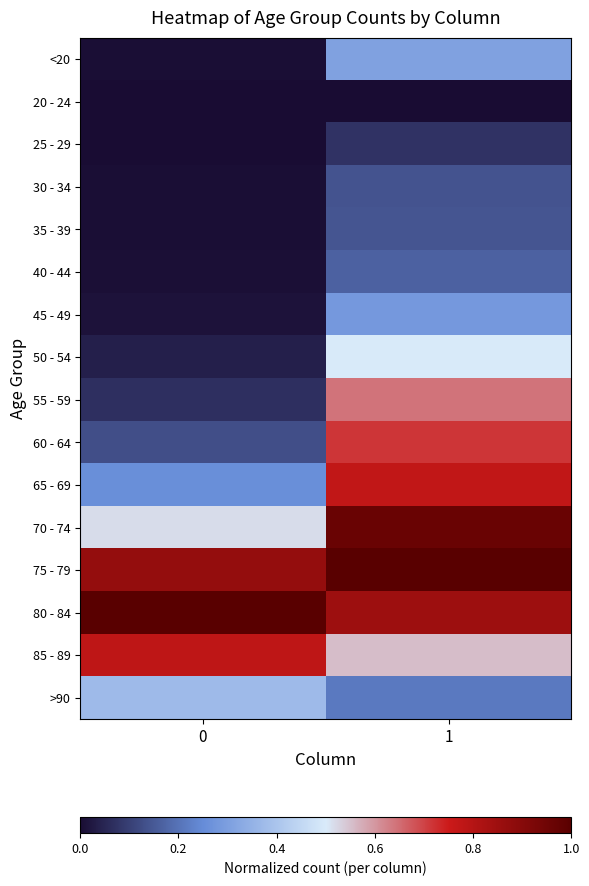

Reading left to right, list all the values displayed in this chart.

<20: 0=0.0	1=0.3
20 - 24: 0=0.0	1=0.0
25 - 29: 0=0.0	1=0.1
30 - 34: 0=0.0	1=0.1
35 - 39: 0=0.0	1=0.1
40 - 44: 0=0.0	1=0.2
45 - 49: 0=0.0	1=0.3
50 - 54: 0=0.0	1=0.5
55 - 59: 0=0.1	1=0.6
60 - 64: 0=0.1	1=0.7
65 - 69: 0=0.3	1=0.8
70 - 74: 0=0.5	1=1.0
75 - 79: 0=0.9	1=1.0
80 - 84: 0=1.0	1=0.9
85 - 89: 0=0.8	1=0.6
>90: 0=0.4	1=0.2